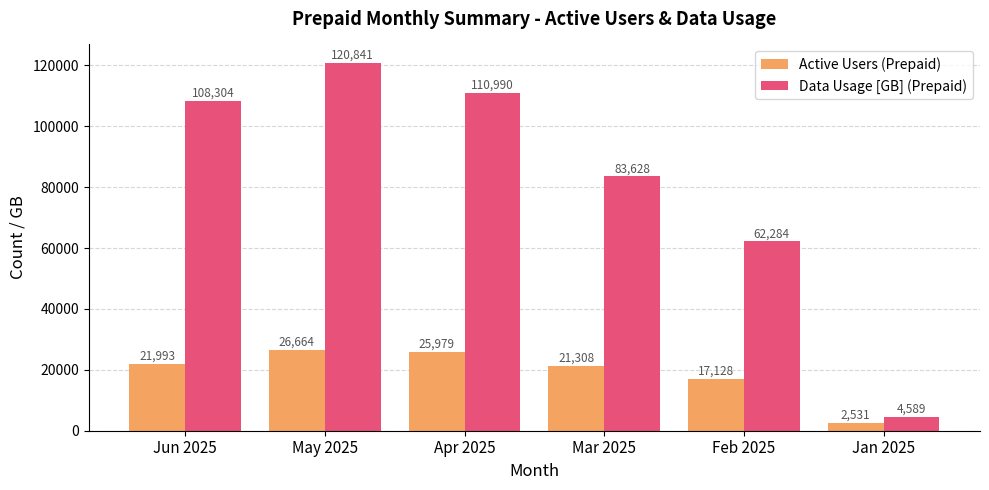

Reading left to right, extract all data points from this chart.

Active Users (Prepaid): Jun 2025=21993	May 2025=26664	Apr 2025=25979	Mar 2025=21308	Feb 2025=17128	Jan 2025=2531
Data Usage [GB] (Prepaid): Jun 2025=108304	May 2025=120841	Apr 2025=110990	Mar 2025=83628	Feb 2025=62284	Jan 2025=4589